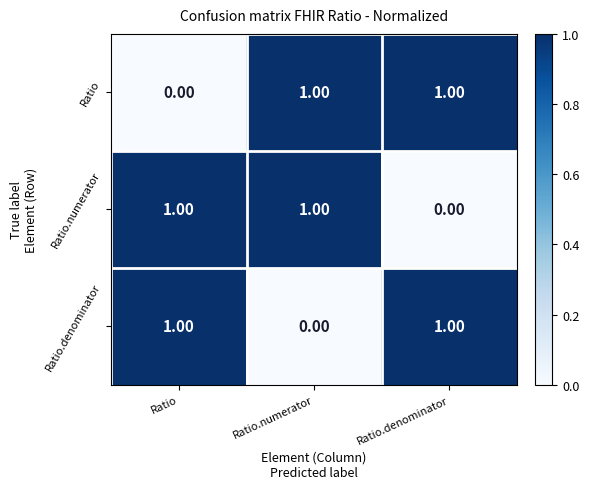

At which label does Ratio.numerator reach its minimum?

Ratio.denominator